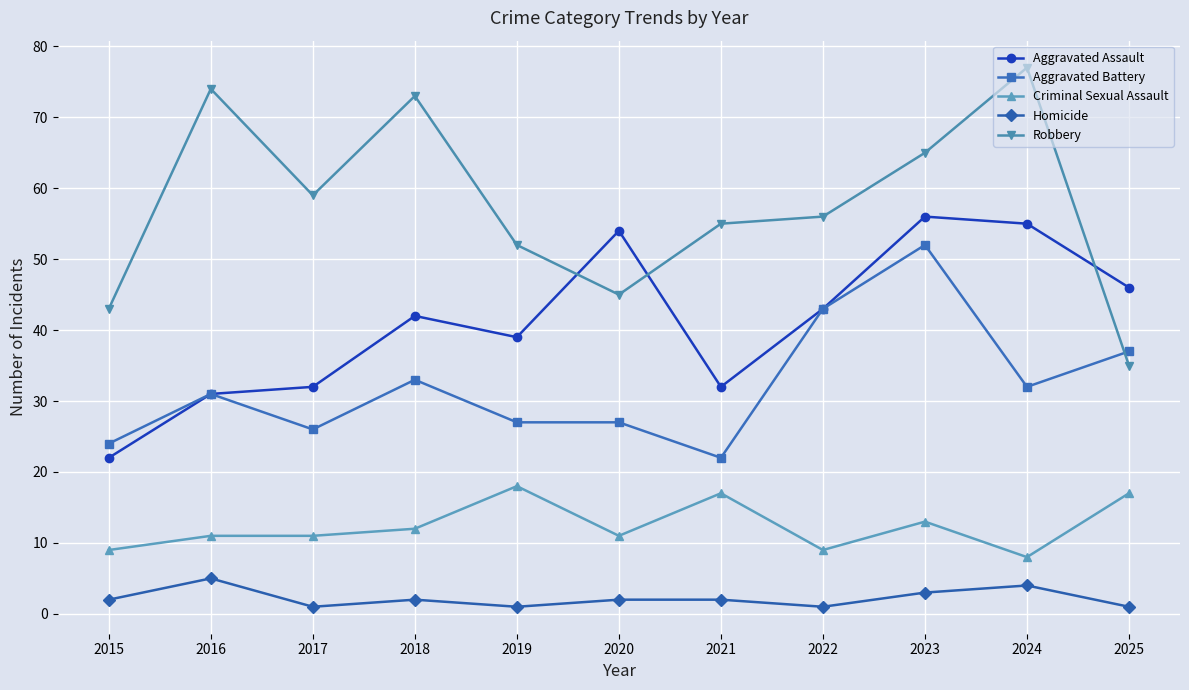

Rank the series by their average value, from highest to lowest.

Robbery, Aggravated Assault, Aggravated Battery, Criminal Sexual Assault, Homicide